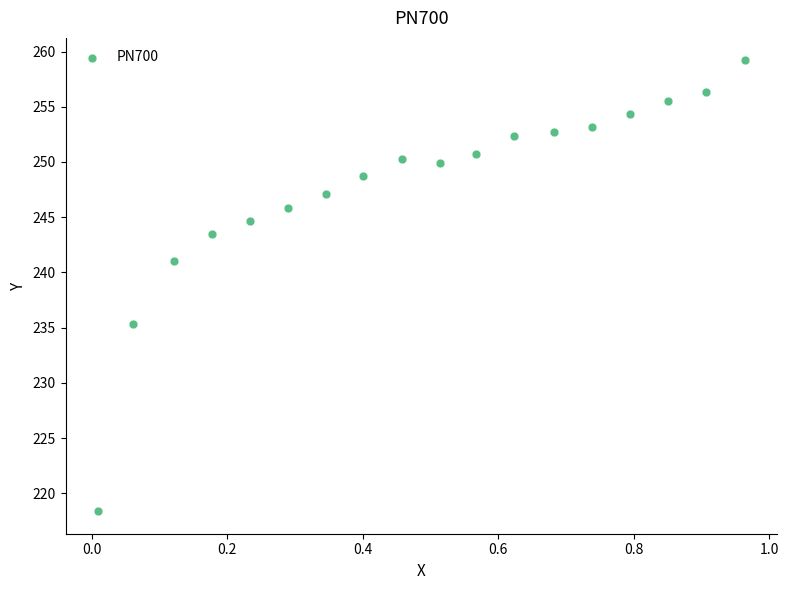

What is the range of X values (max minus min)?

1.0